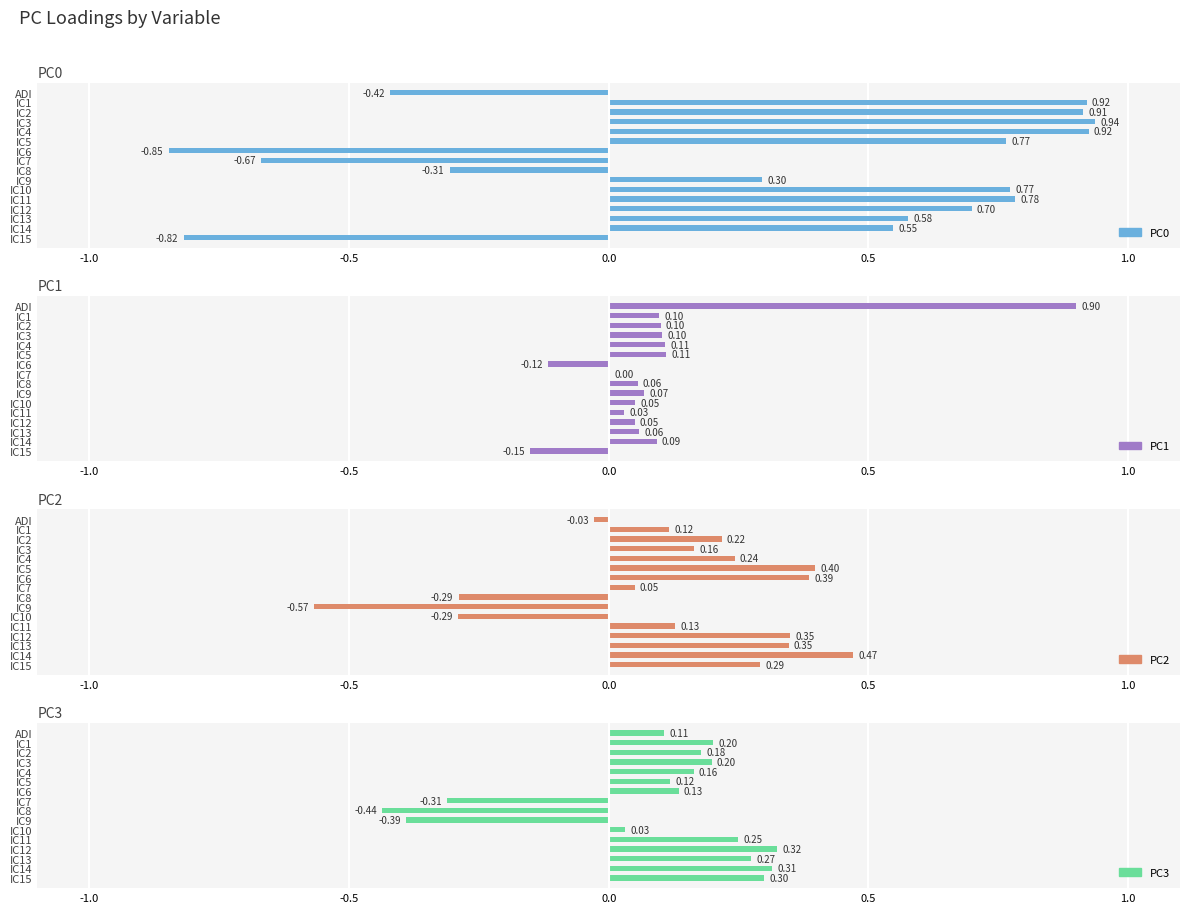

Is it true that PC0 equals 0.5 at IC14?

True